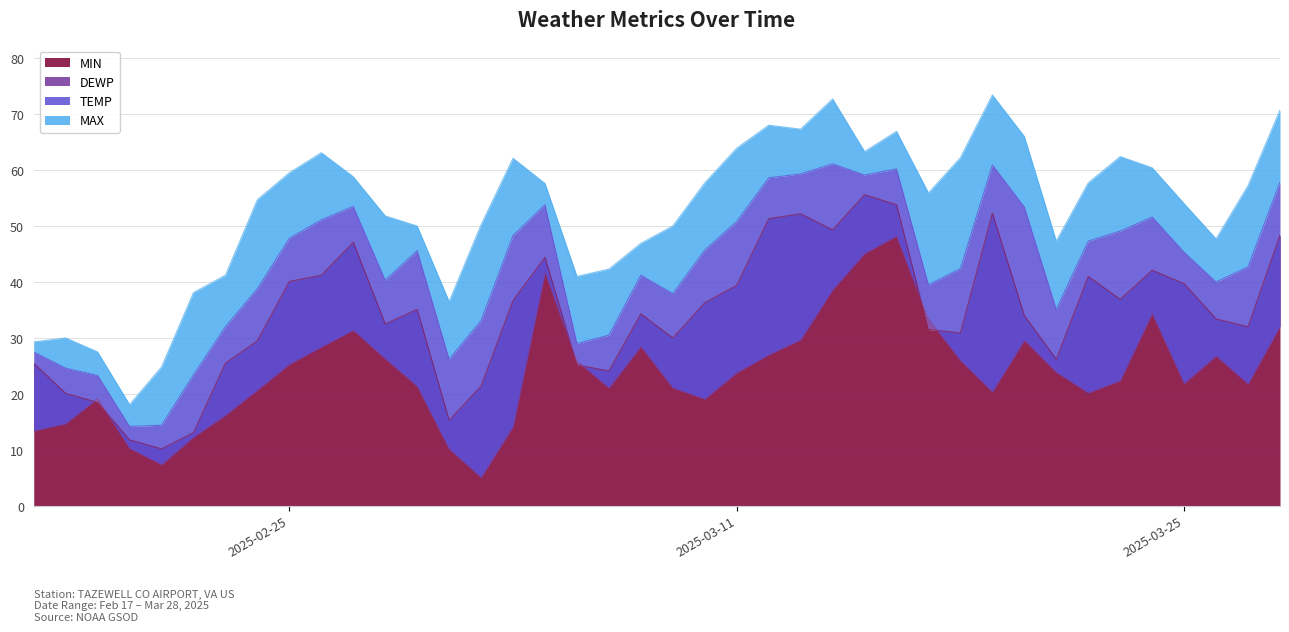

What is the value of the MAX point at the 25th from the left?

67.3